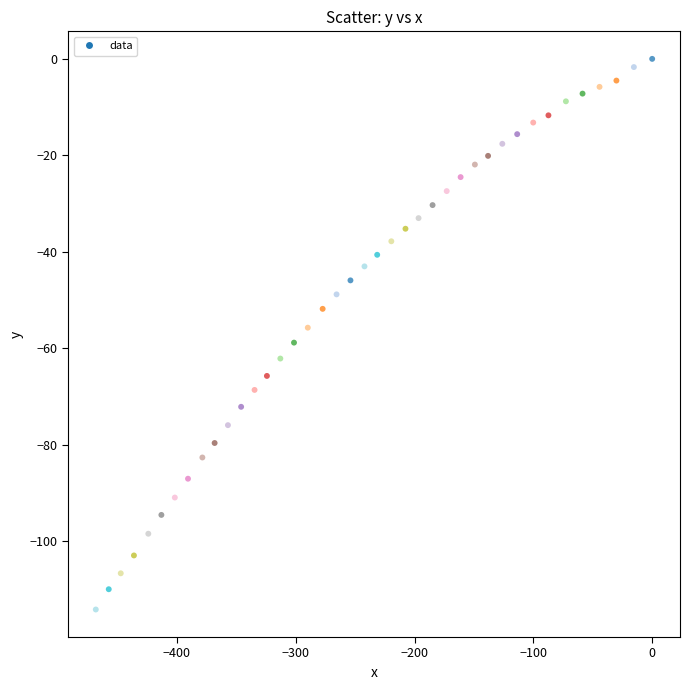

What is the range of X values (max minus min)?

468.2